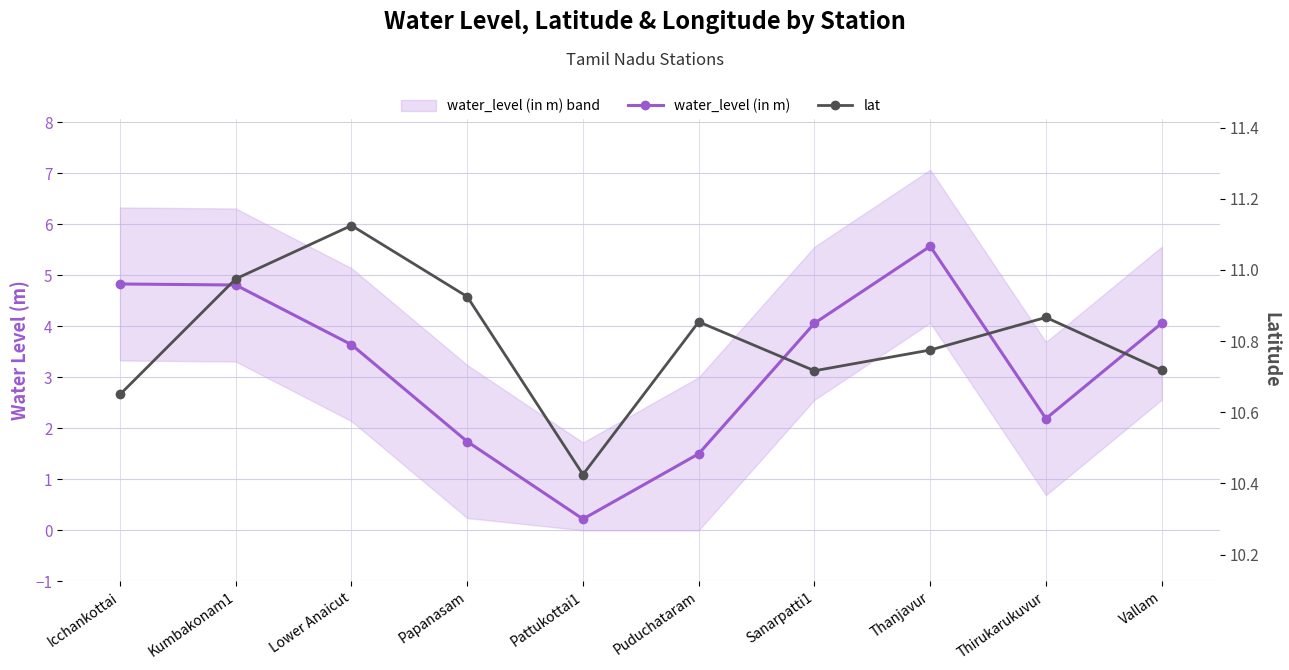

Reading left to right, list all the values displayed in this chart.

water_level (in m): 4.8	4.8	3.6	1.7	0.2	1.5	4.1	5.6	2.2	4.1
lat: 10.7	11.0	11.1	10.9	10.4	10.9	10.7	10.8	10.9	10.7